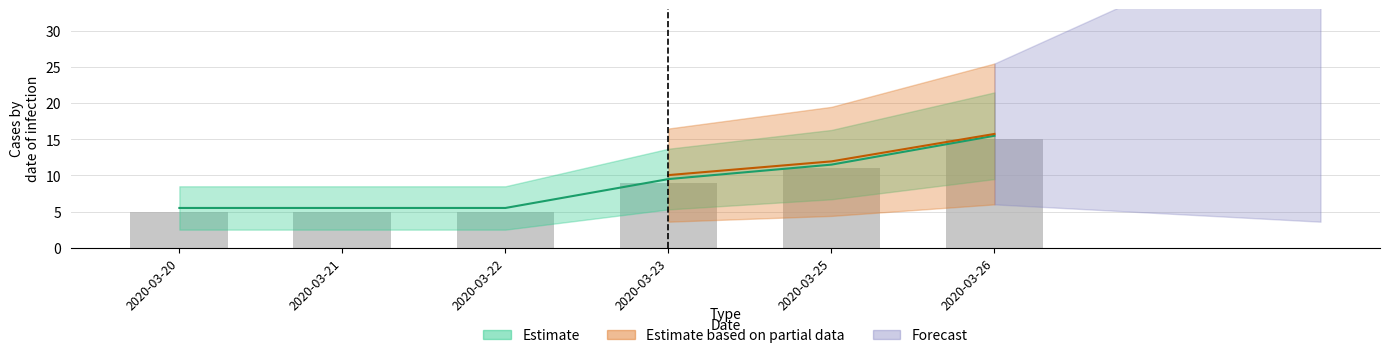

List the labels in order of value, smallest first.

2020-03-20, 2020-03-21, 2020-03-22, 2020-03-23, 2020-03-25, 2020-03-26